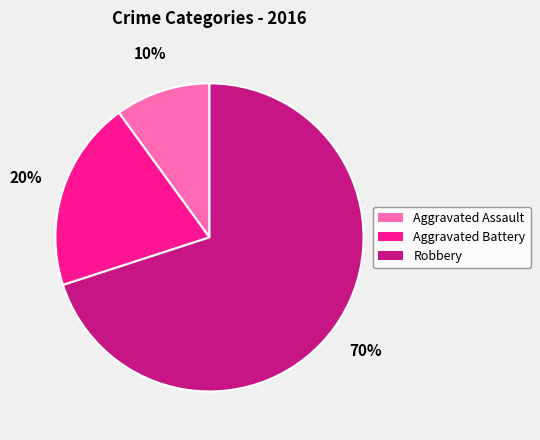

To the nearest percent, what percentage of the pie is Aggravated Battery?

20%